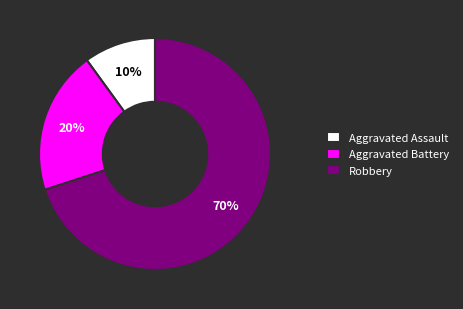

Rank the categories by value from highest to lowest.

Robbery, Aggravated Battery, Aggravated Assault